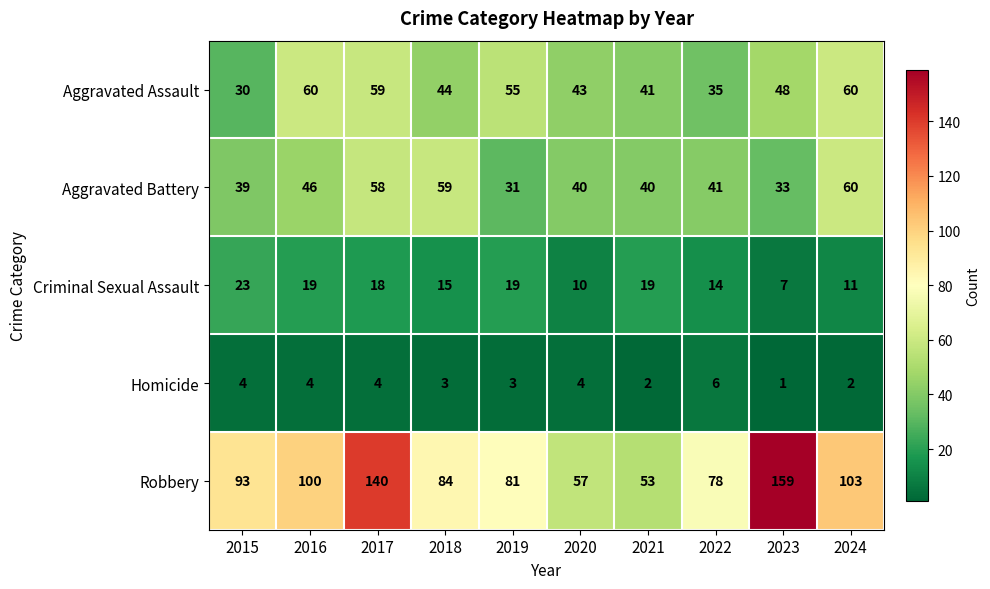

At which category does the chart reach its minimum across all series?

2023